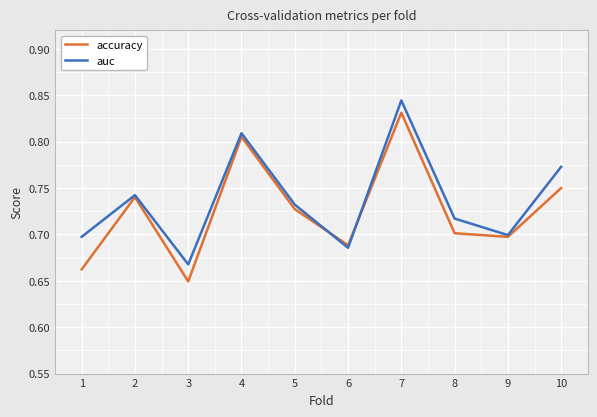

Where is accuracy nearest to the value 0?

3